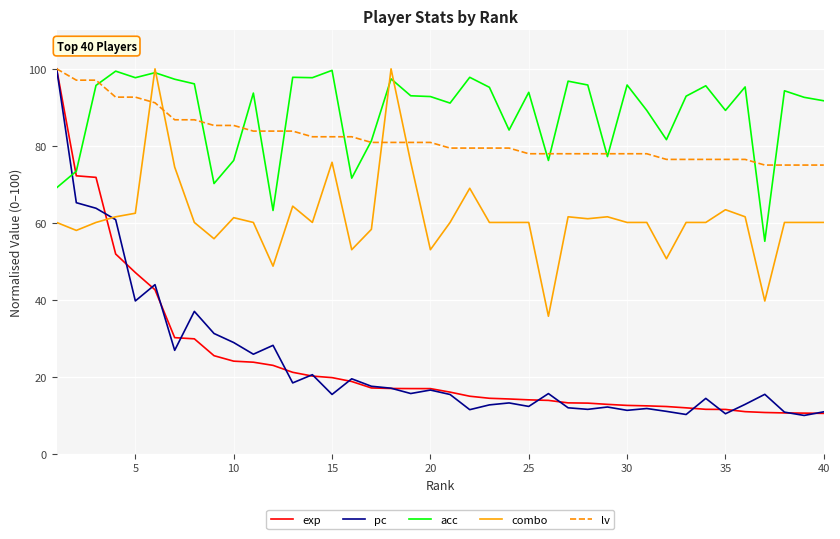

Which series has the largest total across all categories?

acc